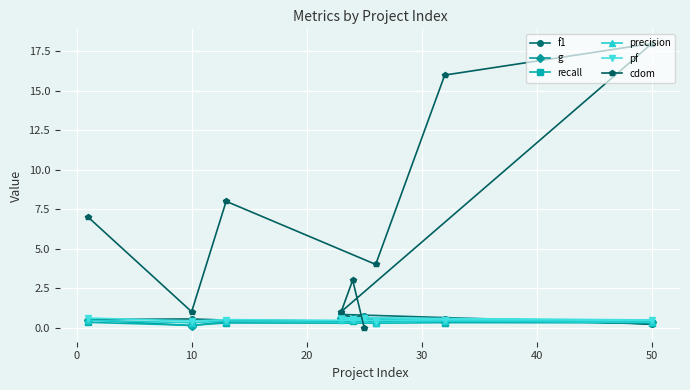

How many interior local peaks does the precision series have?

3